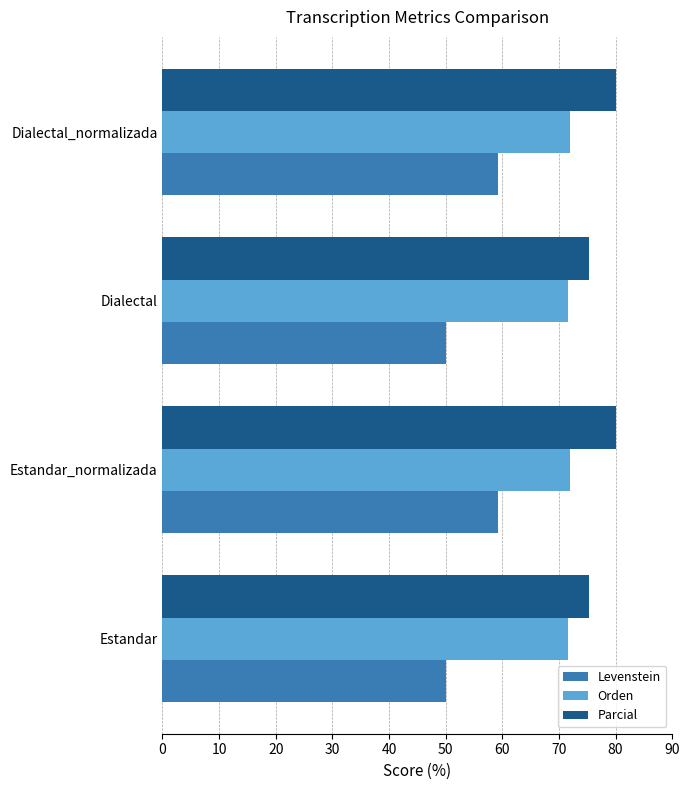

What is the maximum value shown in the chart?

80.0